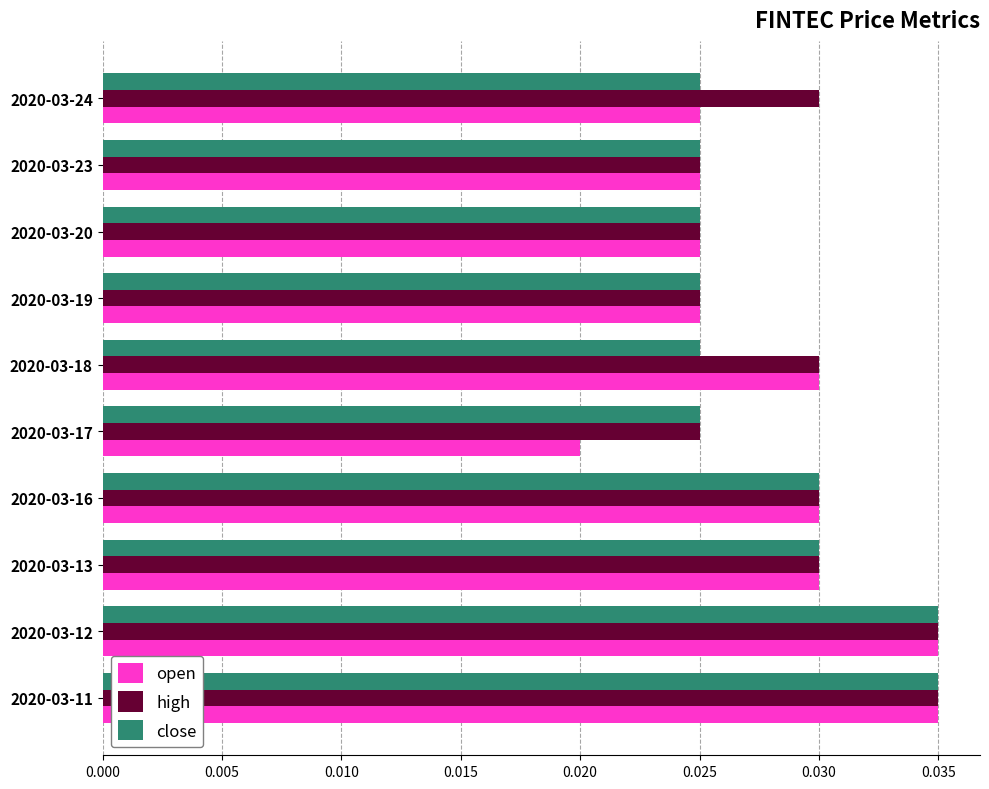

Between 2020-03-13 and 2020-03-17, which series saw the biggest shift?

open